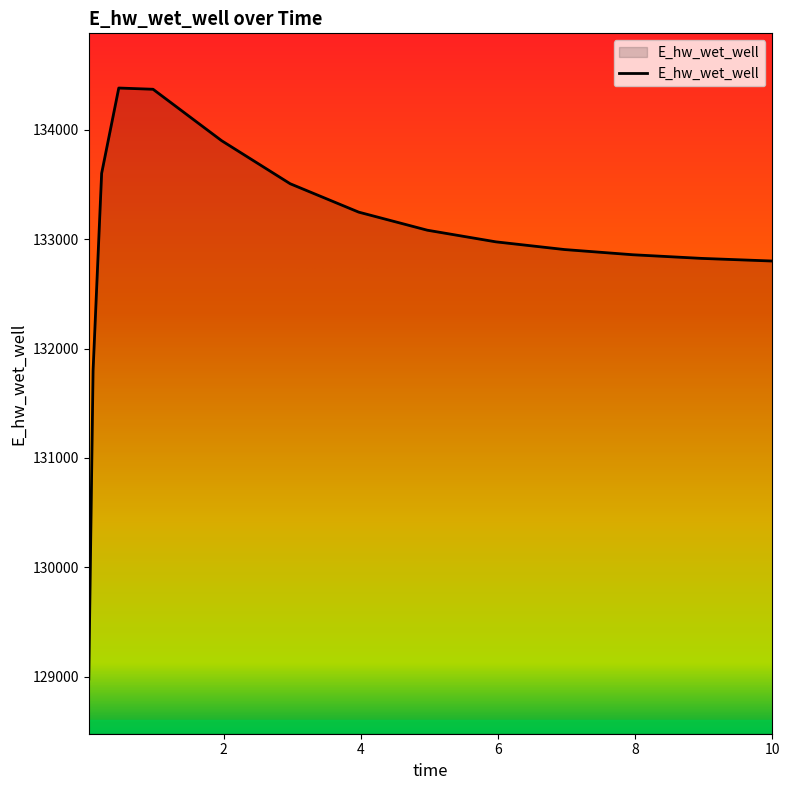

What is the minimum value shown in the chart?

128978.9